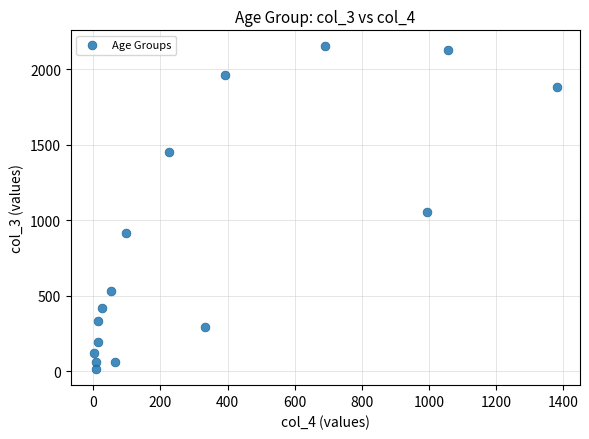

What is the range of Y values (max minus min)?

2136